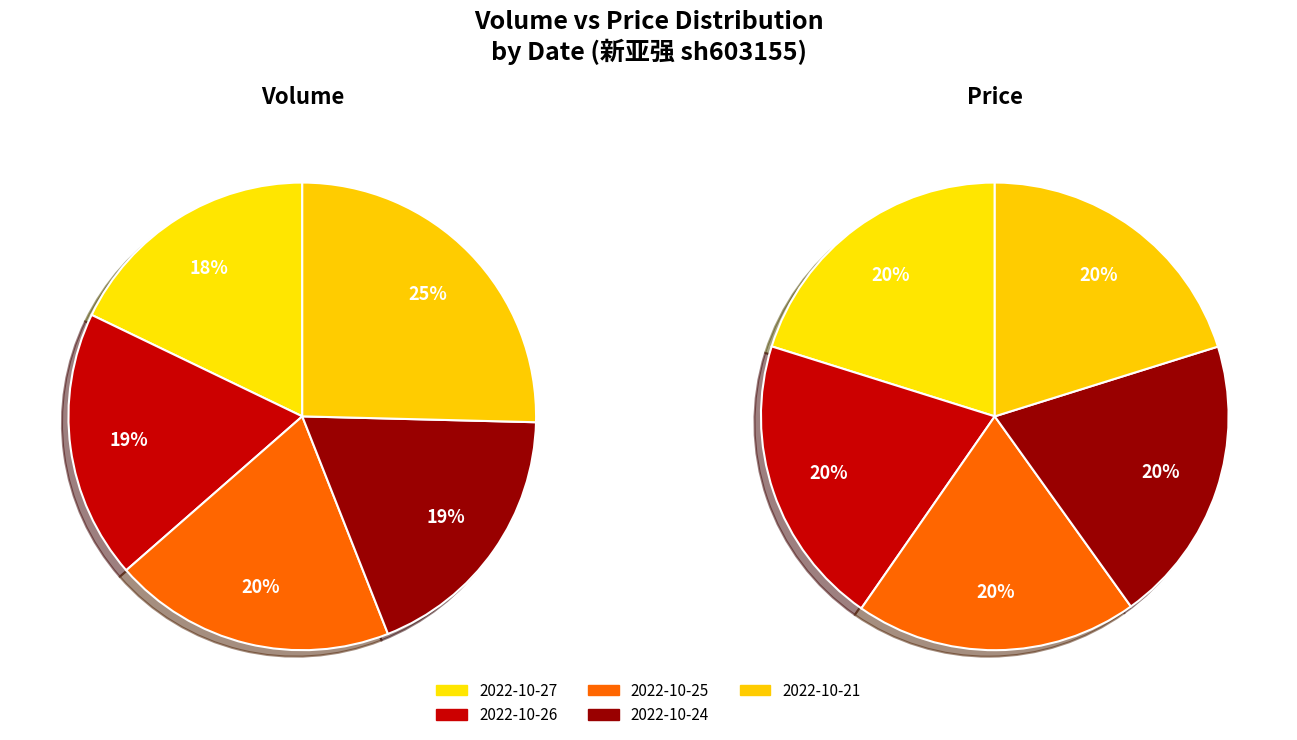

What percentage is the 2 slice, to the nearest percent?

20%